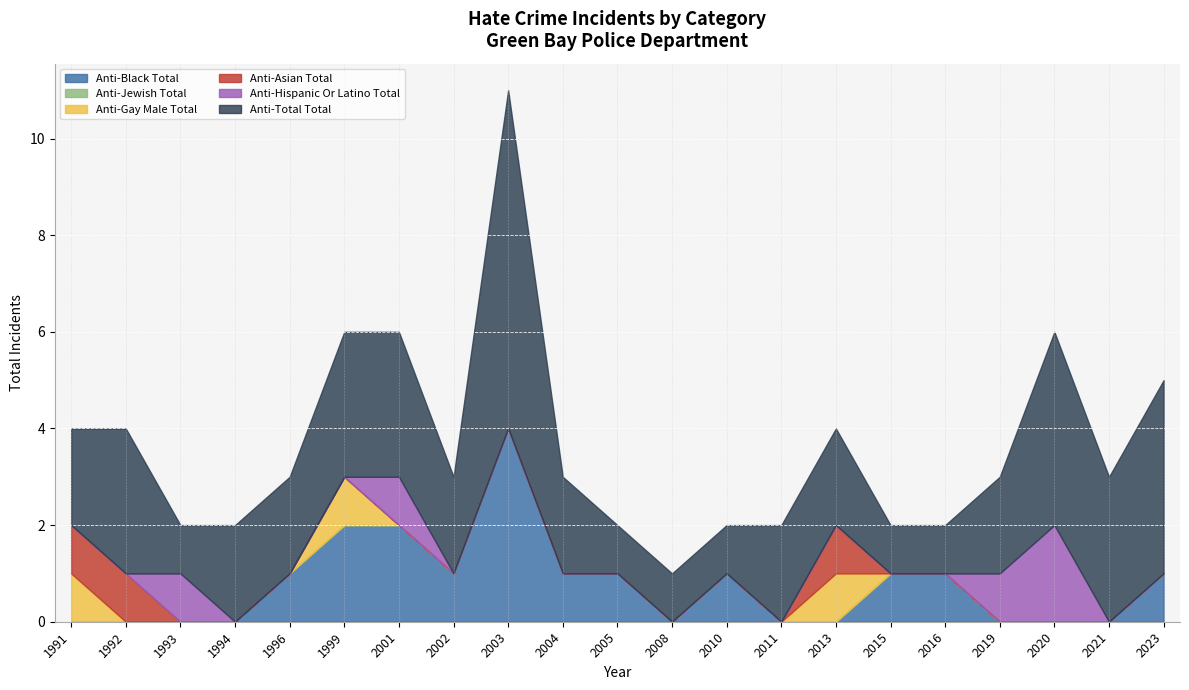

Reading left to right, list all the values displayed in this chart.

anti_black_total: 0	0	0	0	1	2	2	1	4	1	1	0	1	0	0	1	1	0	0	0	1
anti_jewish_total: 0	0	0	0	0	0	0	0	0	0	0	0	0	0	0	0	0	0	0	0	0
anti_gay_male_total: 1	0	0	0	0	1	0	0	0	0	0	0	0	0	1	0	0	0	0	0	0
anti_asian_total: 1	1	0	0	0	0	0	0	0	0	0	0	0	0	1	0	0	0	0	0	0
anti_hispanic_or_latino_total: 0	0	1	0	0	0	1	0	0	0	0	0	0	0	0	0	0	1	2	0	0
anti_total_total: 2	3	1	2	2	3	3	2	7	2	1	1	1	2	2	1	1	2	4	3	4